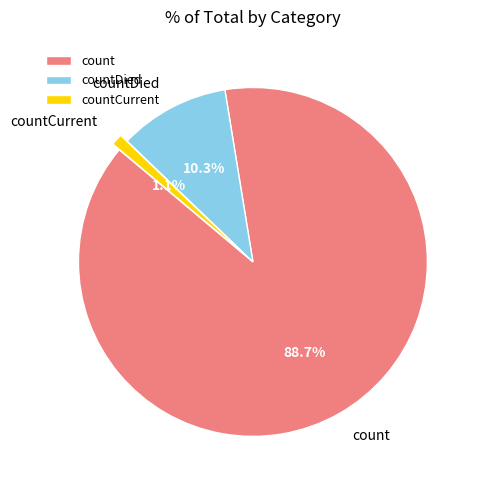

What is the ratio of the value at countDied to the value at count?

0.1